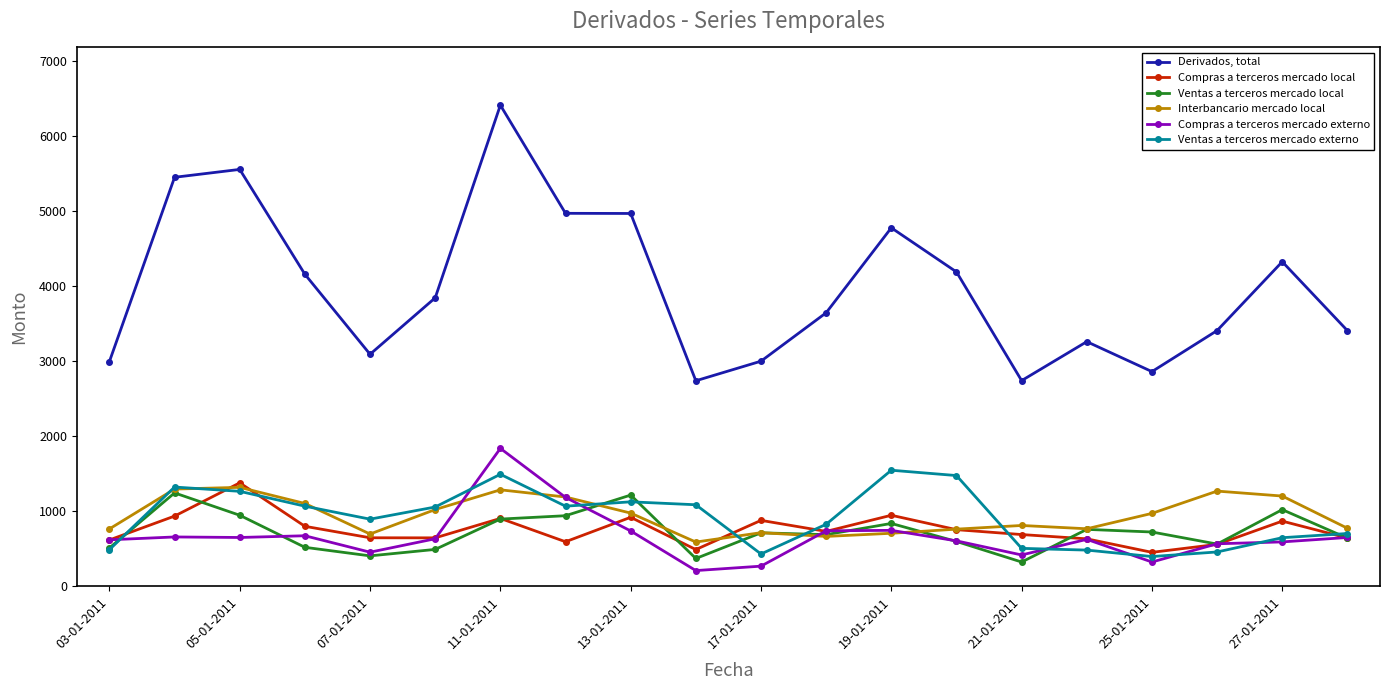

Which series has the largest range (max minus min)?

Derivados, total